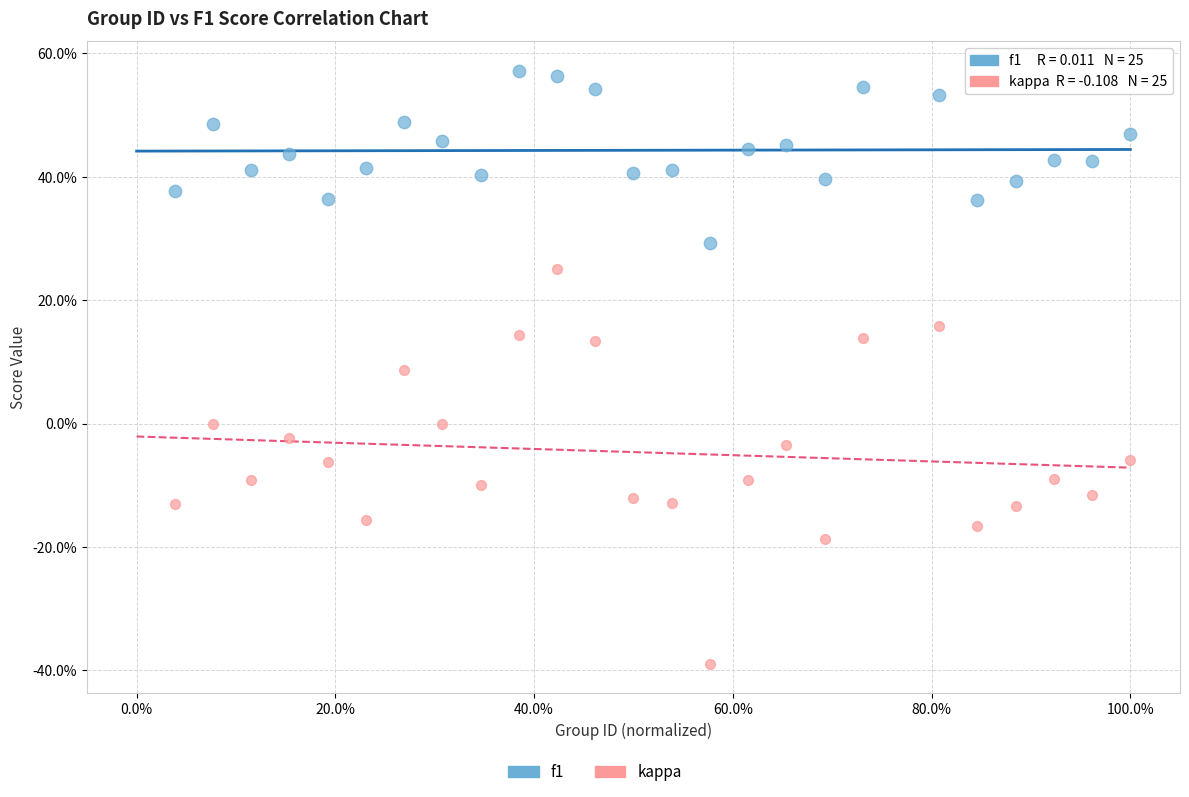

Which series reaches the minimum Y coordinate?

kappa